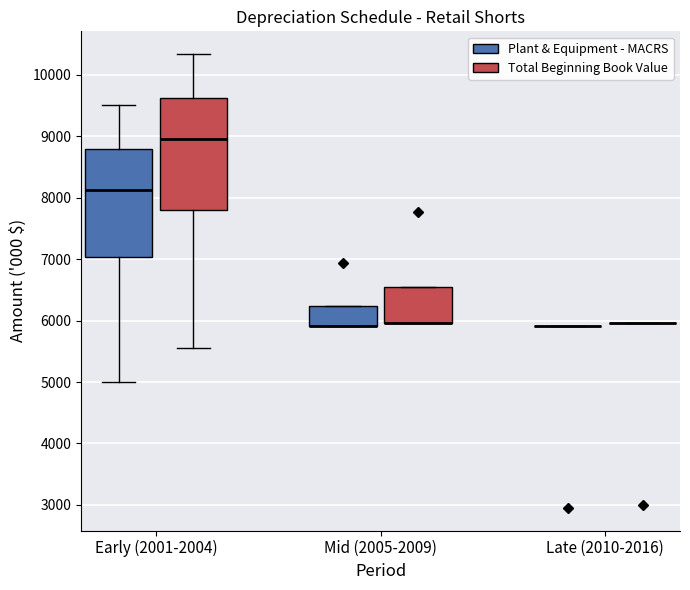

Reading left to right, read every box against the y-axis: the position of its median line, the range the box covers, and the ends of its whiskers. The values are not printed on the chart, so give them approximately, as read against the axis.

Early (2001-2004) (Plant & Equipment - MACRS): median 8100, box 7000 to 8800, whiskers 5000 to 9500
Early (2001-2004) (Total Beginning Book Value): median 9000, box 7800 to 9600, whiskers 5600 to 10300
Mid (2005-2009) (Plant & Equipment - MACRS): median 5900 (drawn on the box's lower edge), box 5900 to 6200, whiskers 5900 to 6200
Mid (2005-2009) (Total Beginning Book Value): median 6000 (drawn on the box's lower edge), box 6000 to 6500, whiskers 6000 to 6500
Late (2010-2016) (Plant & Equipment - MACRS): box collapsed to a line at 5900, whiskers 5900 to 5900
Late (2010-2016) (Total Beginning Book Value): box collapsed to a line at 6000, whiskers 6000 to 6000